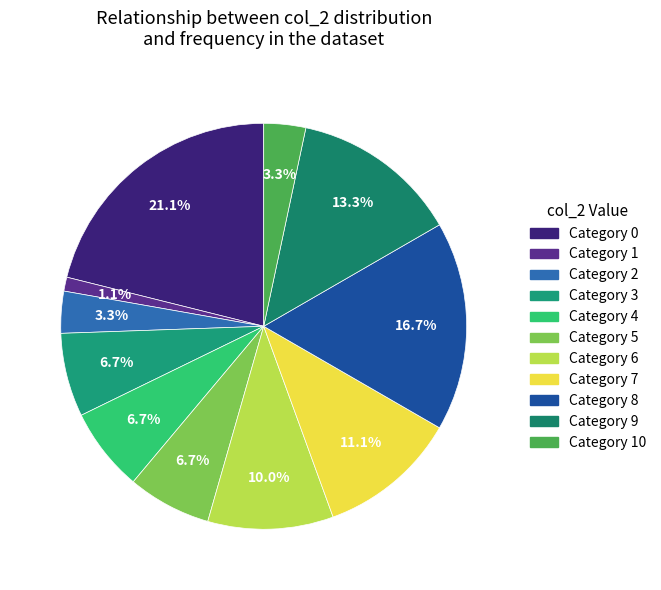

Rank the categories by value from lowest to highest.

1, 2, 10, 3, 4, 5, 6, 7, 9, 8, 0